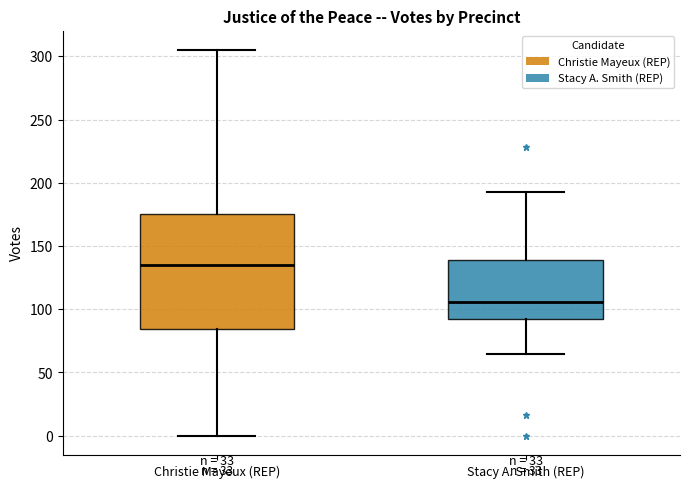

Which box has the highest median line?

Christie Mayeux (REP)